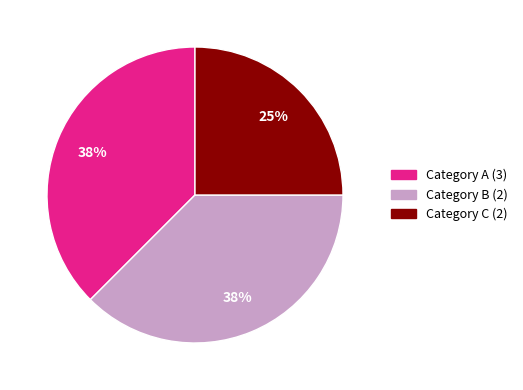

Combined, do Category A (3) and Category C (2) account for over 50%?

Yes